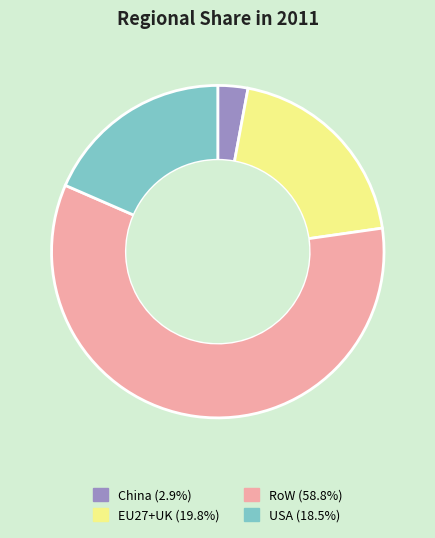

Is USA the majority of the pie?

No